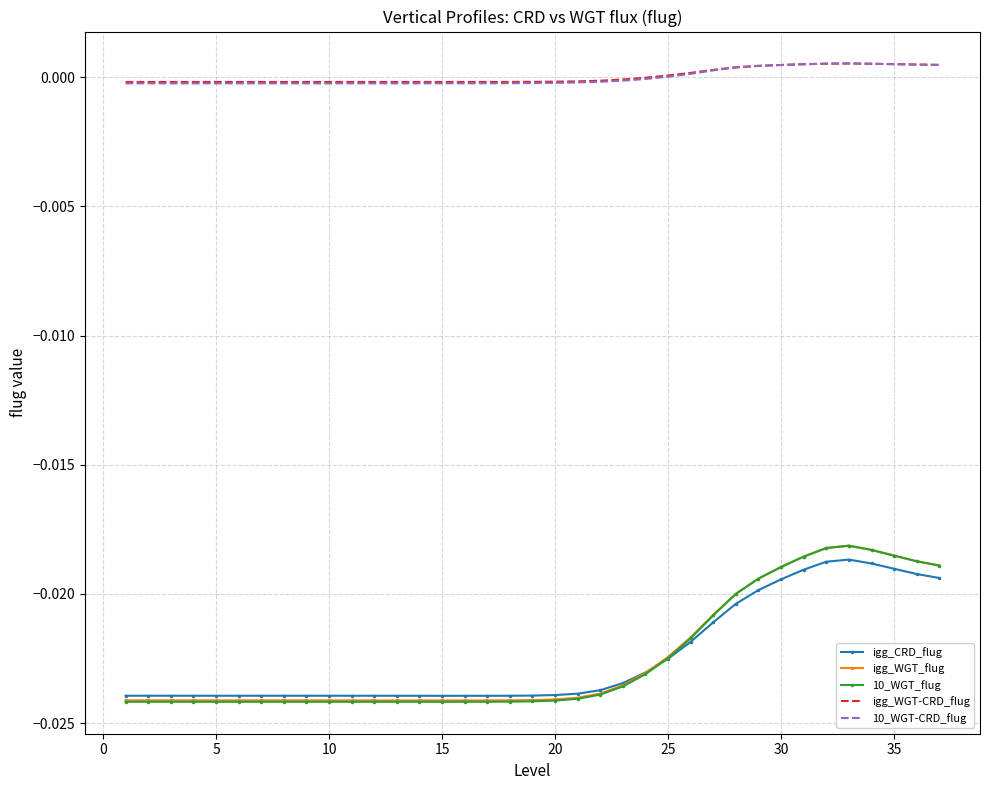

Which series has the widest spread of values?

10_WGT_flug